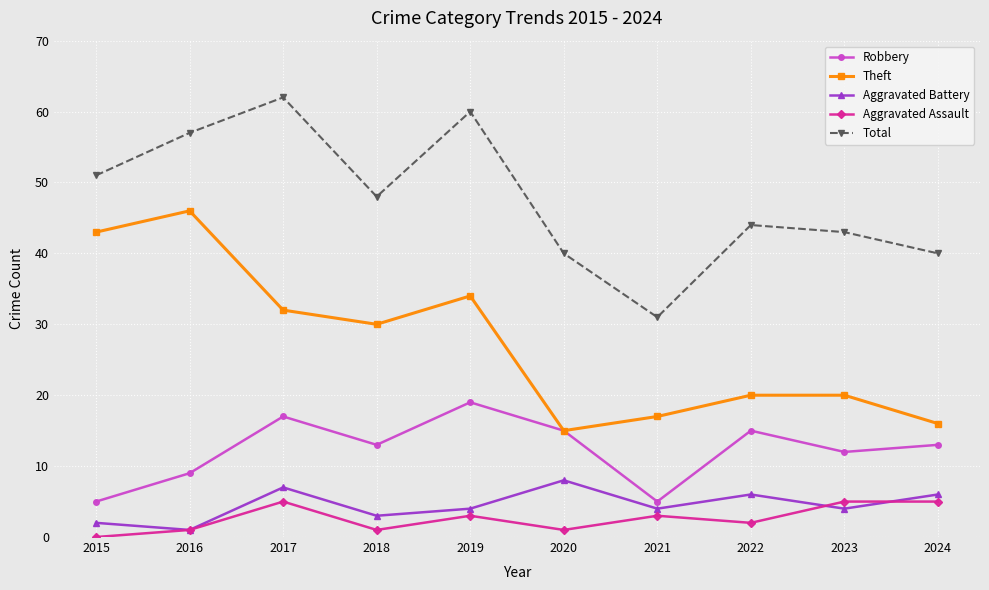

Between 2019 and 2020, which series saw the biggest shift?

Total